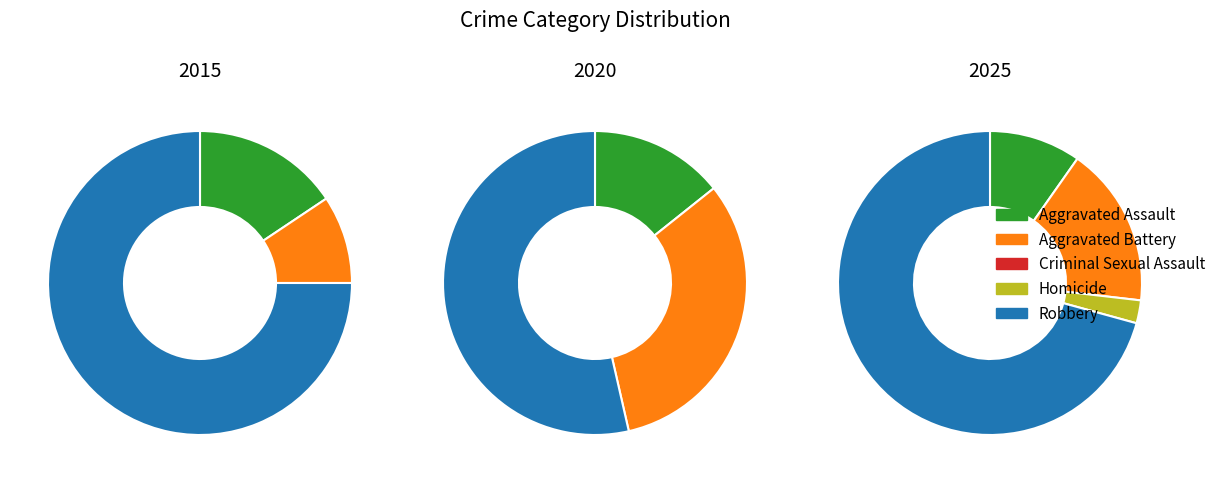

At 4, list the series in order from smallest to largest.

Homicide, Criminal Sexual Assault, Aggravated Assault, Aggravated Battery, Robbery